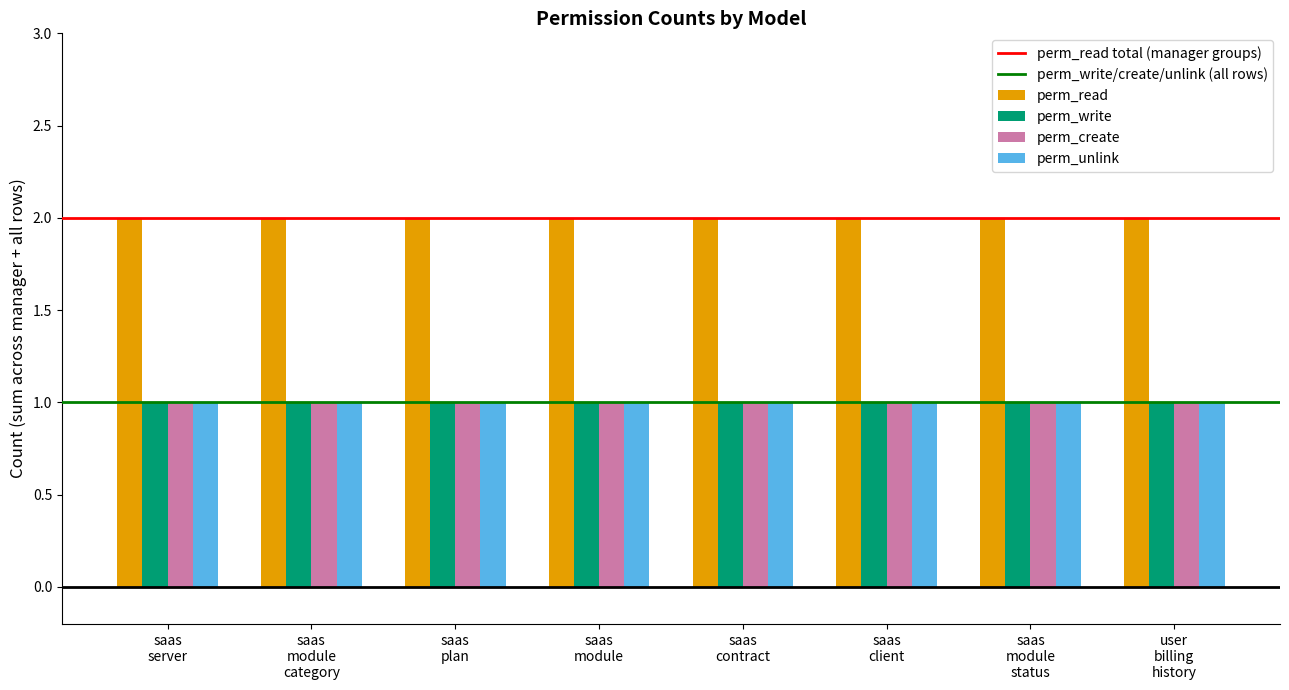

Does the chart contain stacked bars?

No